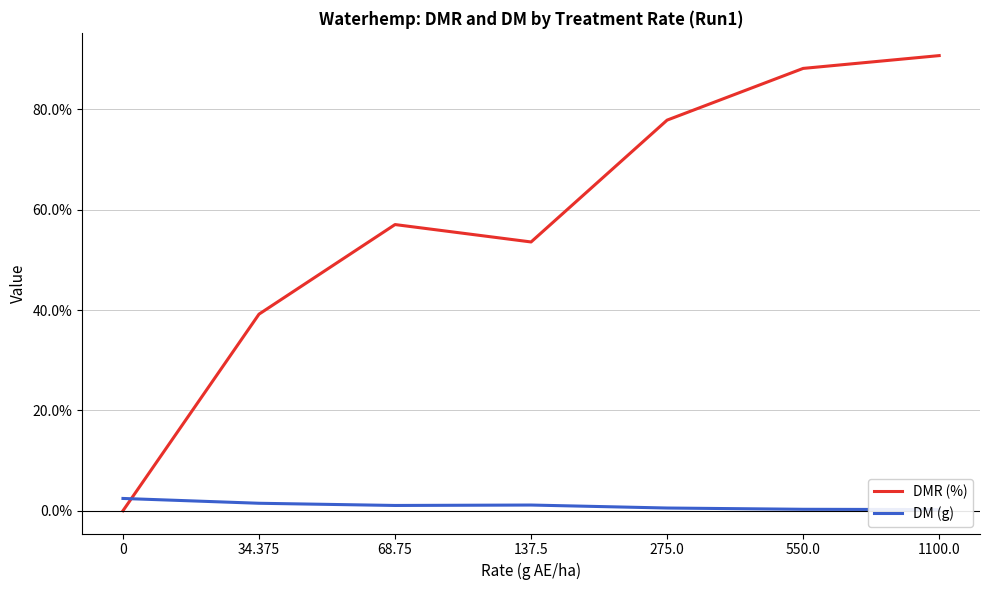

How many data points in DM (g) are above 1?

4